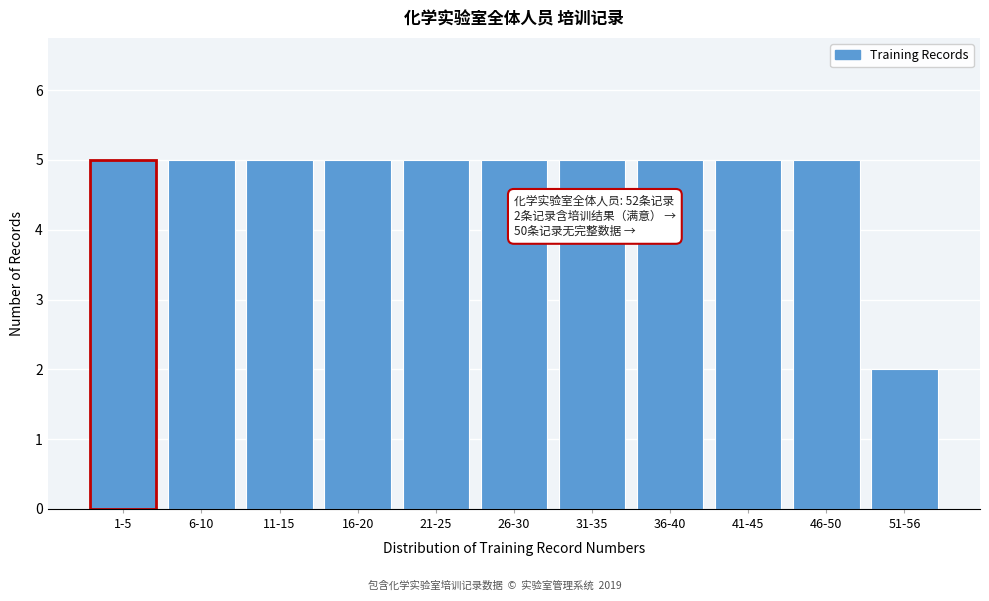

Reading left to right, transcribe all the data shown in this chart.

1-5=5	6-10=5	11-15=5	16-20=5	21-25=5	26-30=5	31-35=5	36-40=5	41-45=5	46-50=5	51-56=2